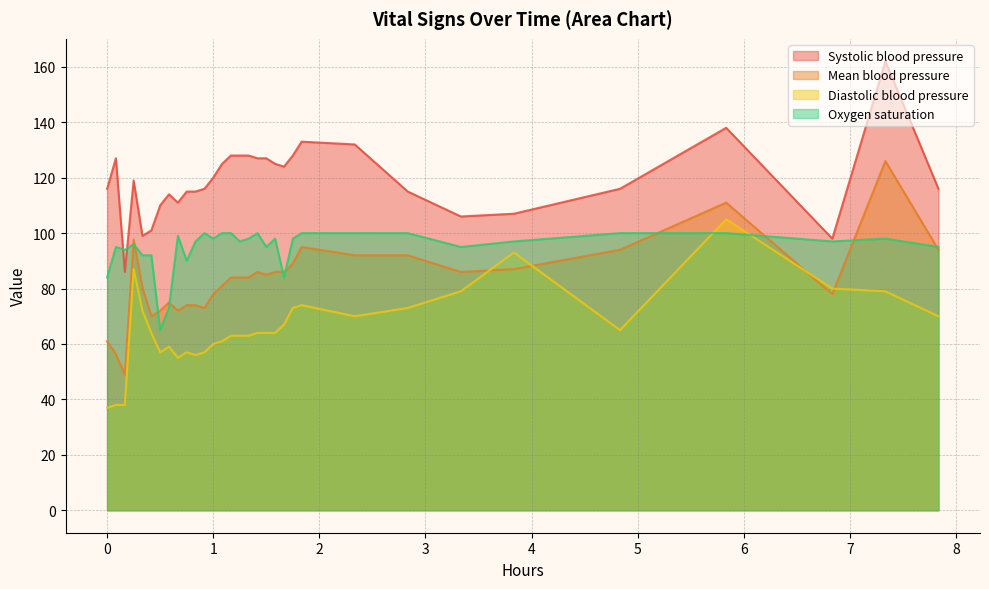

How many intersections are there between Diastolic blood pressure and Oxygen saturation?

2